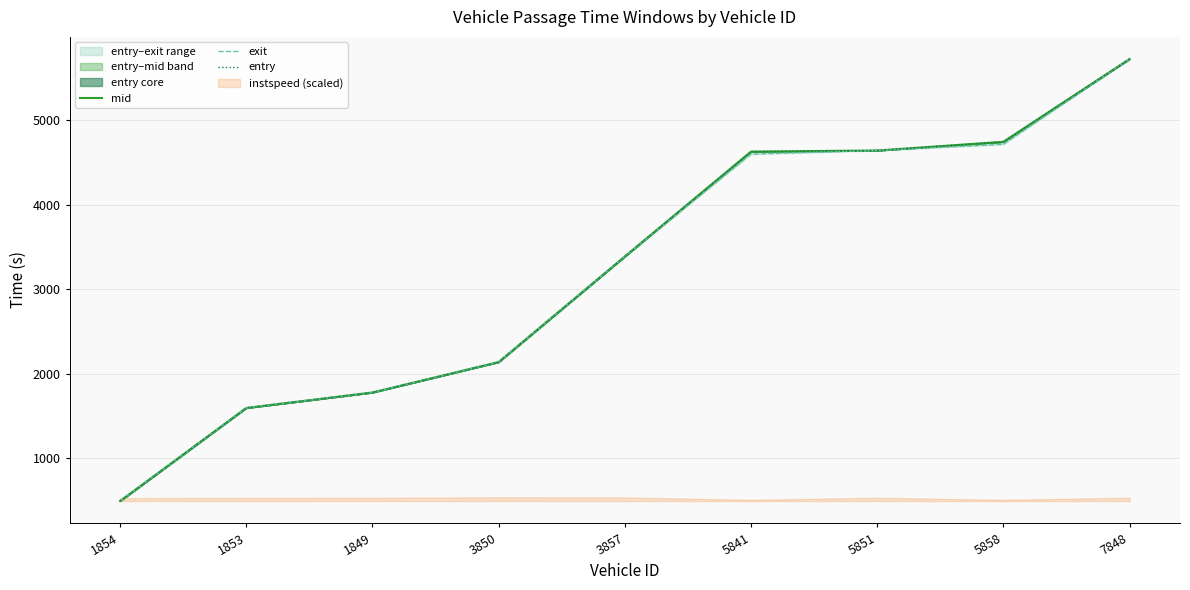

True or false: mid and entry intersect in this chart.

False